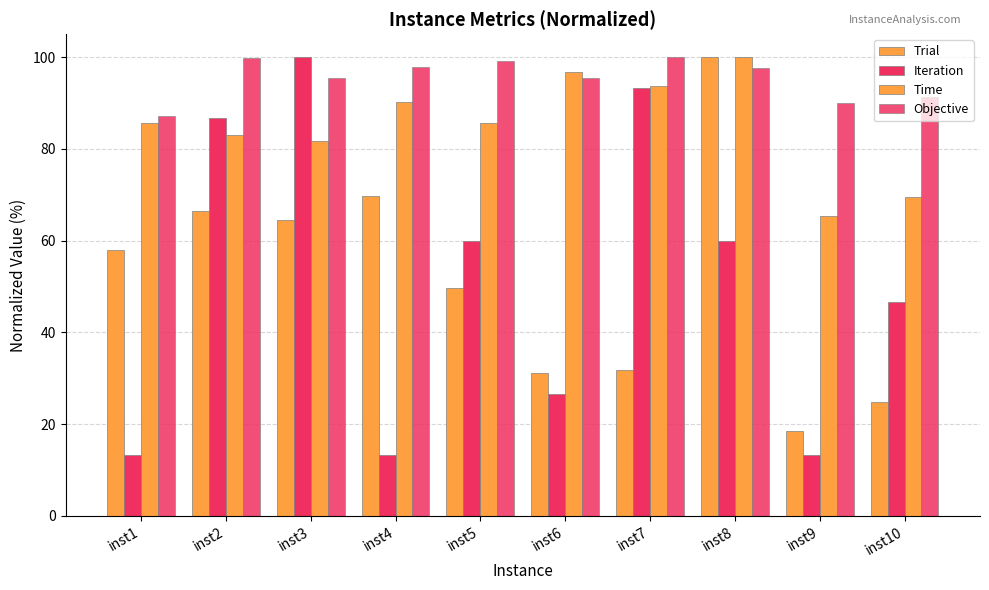

What is the difference between the maximum and minimum values in the Iteration series?

86.7